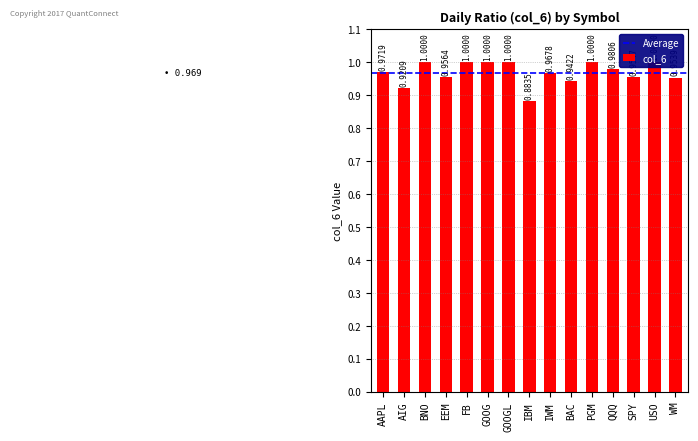

Are the bars horizontal?

No